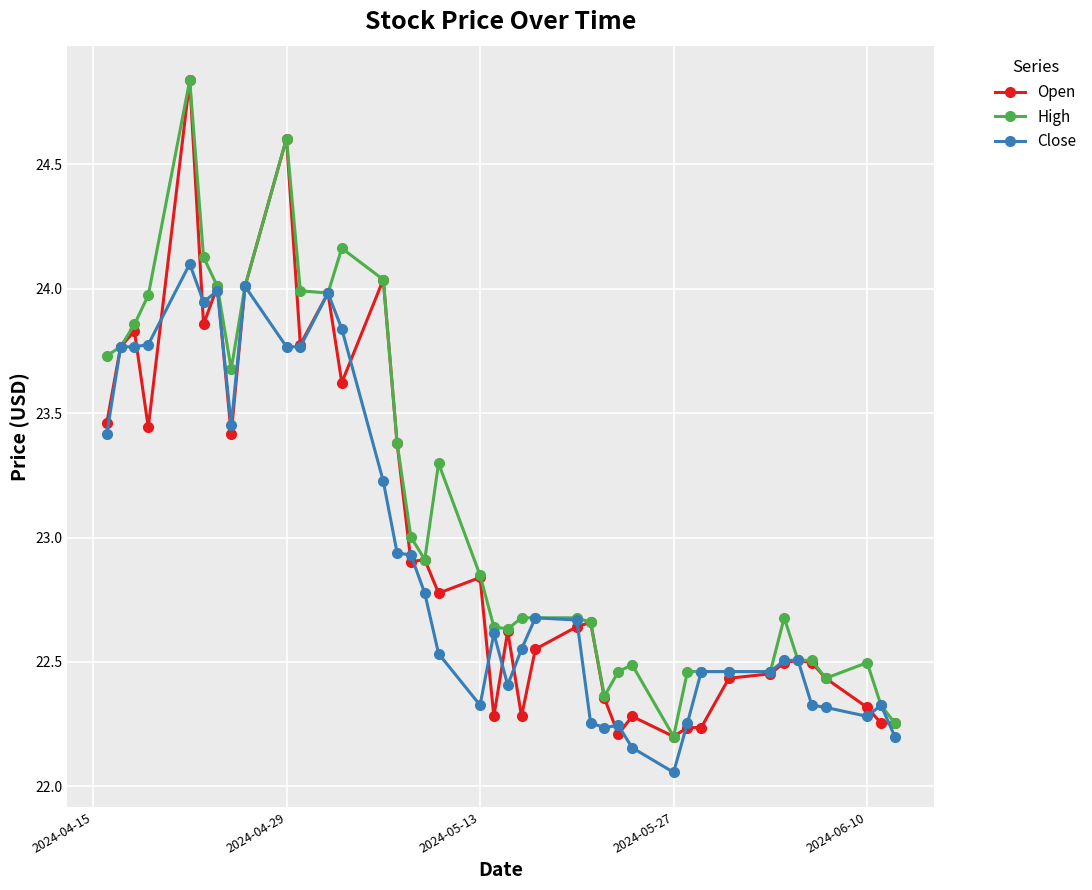

Which series has the largest total across all categories?

High